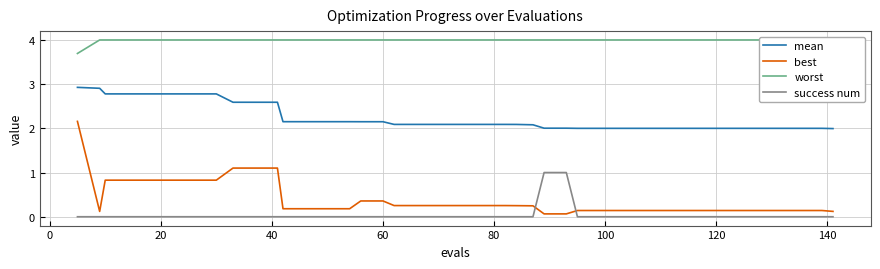

After their last crossing, which series has the higher values: best or success num?

best